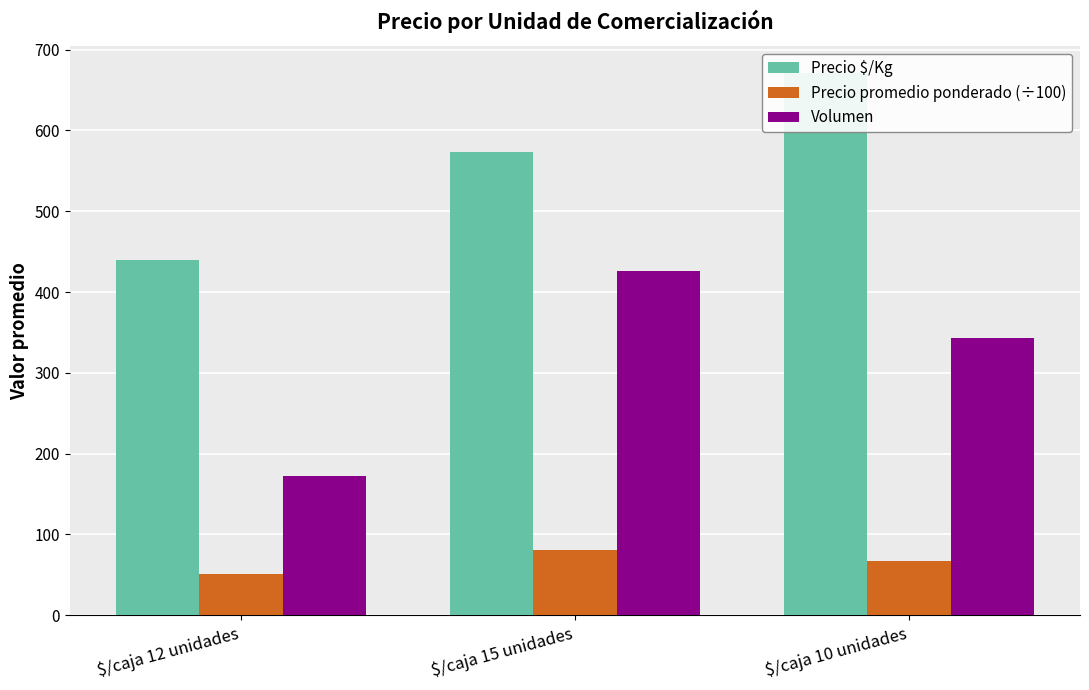

What is the average value of the Precio promedio ponderado (÷100) series?

66.5